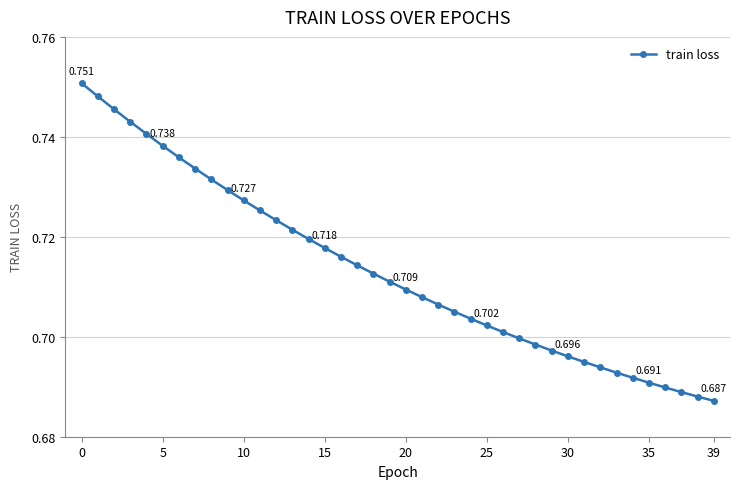

Reading right to left, what are all the values shown in this chart?

0.7	0.7	0.7	0.7	0.7	0.7	0.7	0.7	0.7	0.7	0.7	0.7	0.7	0.7	0.7	0.7	0.7	0.7	0.7	0.7	0.7	0.7	0.7	0.7	0.7	0.7	0.7	0.7	0.7	0.7	0.7	0.7	0.7	0.7	0.7	0.7	0.7	0.7	0.7	0.8